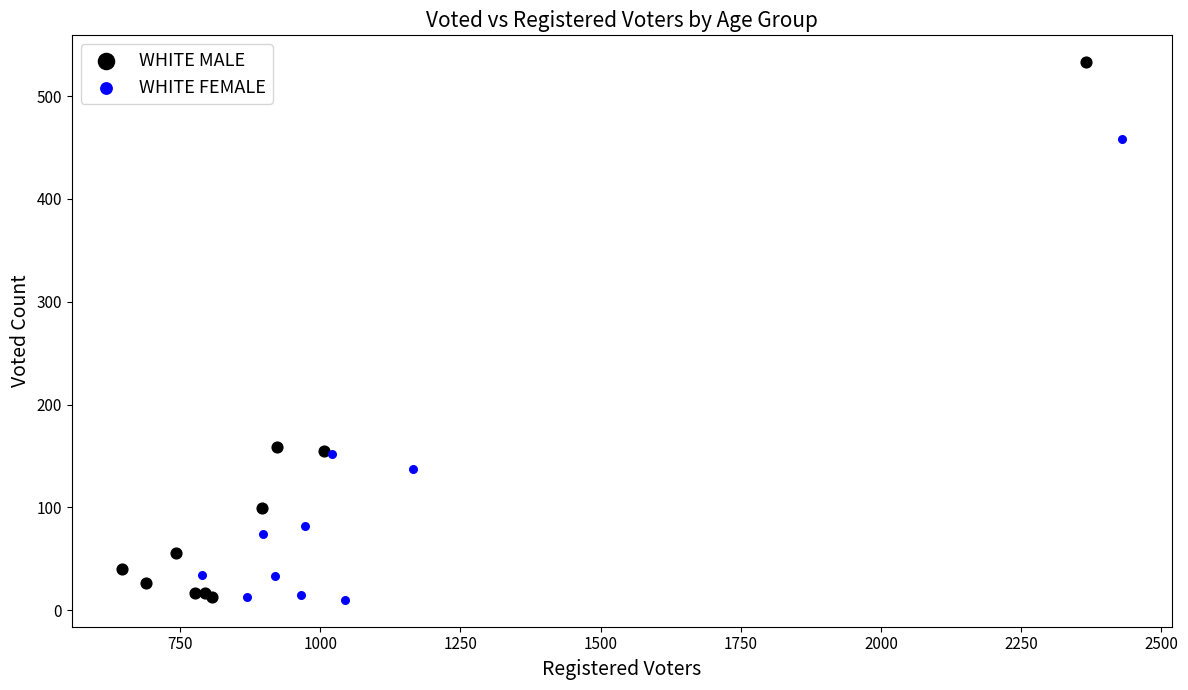

What are all the series names shown in the legend?

WHITE MALE, WHITE FEMALE